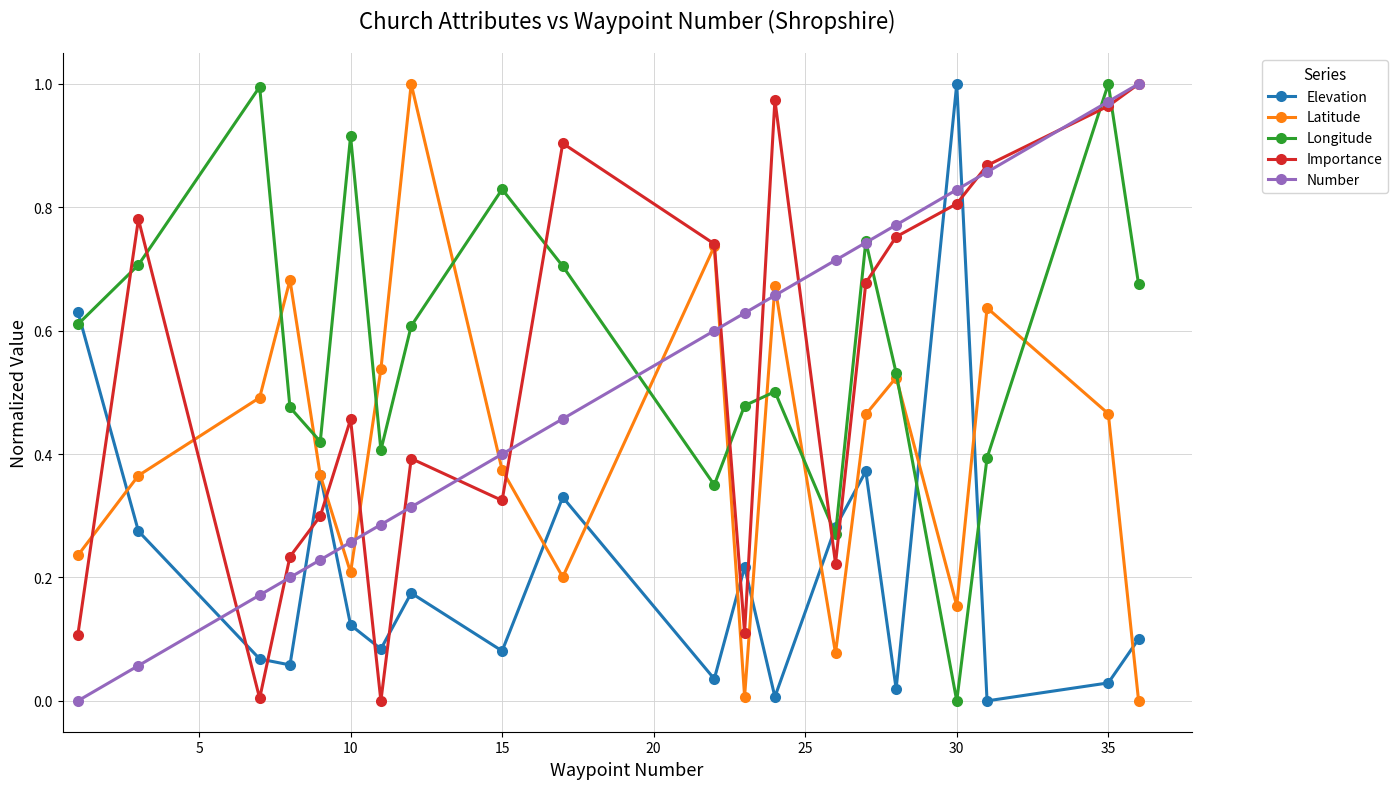

How many positive values does the Longitude series have?

19